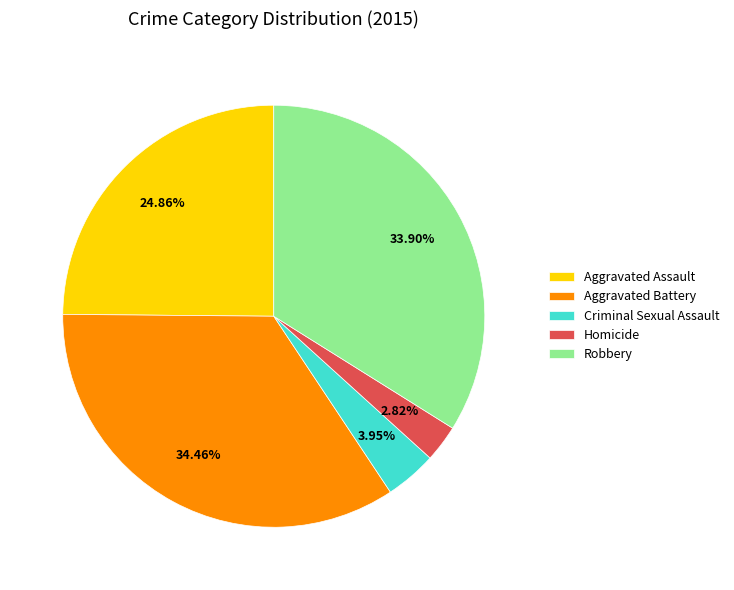

What is the ratio of the value at Aggravated Assault to the value at Homicide?

8.8